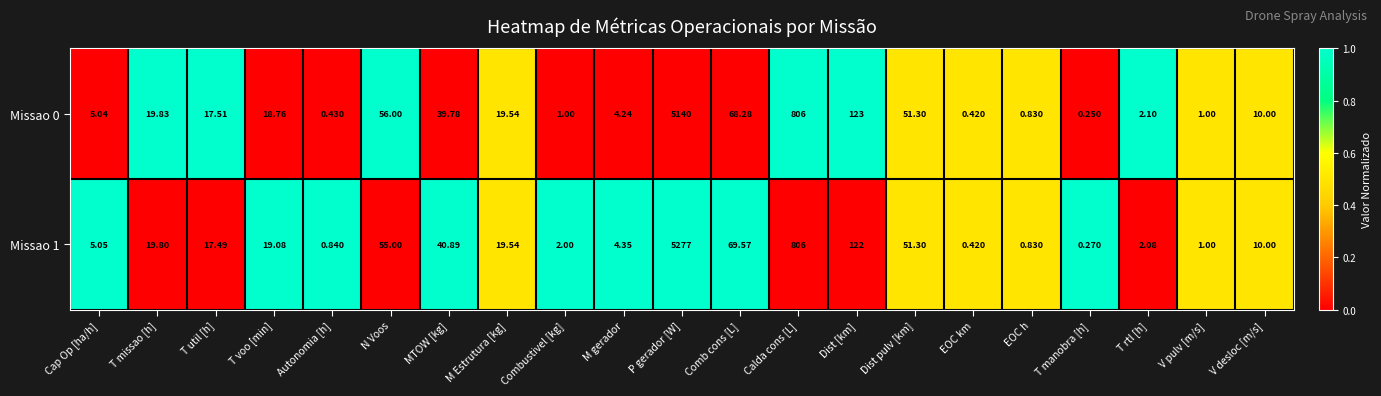

At which category does the chart reach its peak across all series?

P gerador [W]